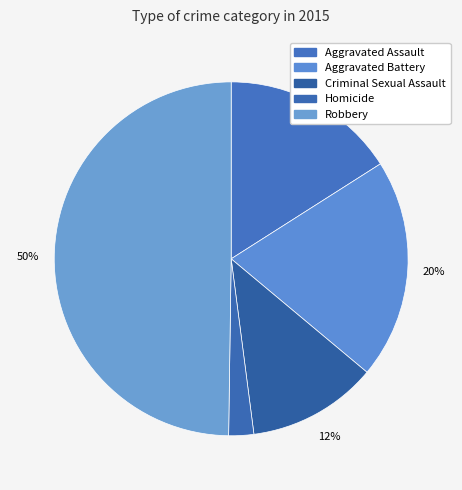

How many segments does this pie chart have?

5